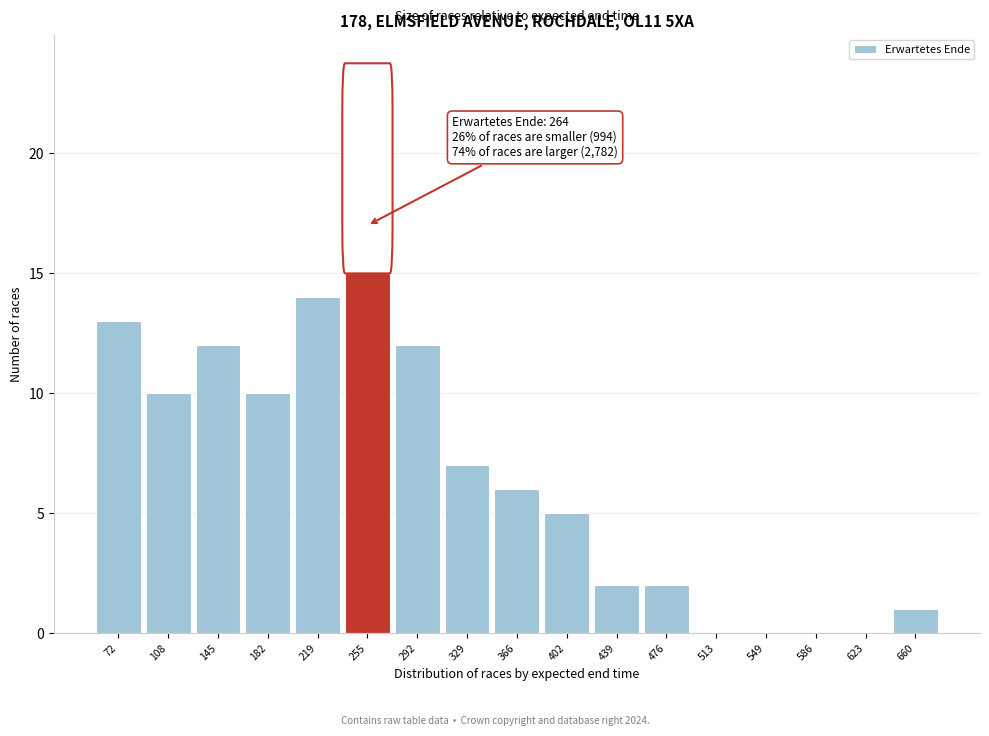

Reading left to right, extract all data points from this chart.

72=13	108=10	145=12	182=10	219=14	255=17	292=12	329=7	366=6	402=5	439=2	476=2	513=0	549=0	586=0	623=0	660=1